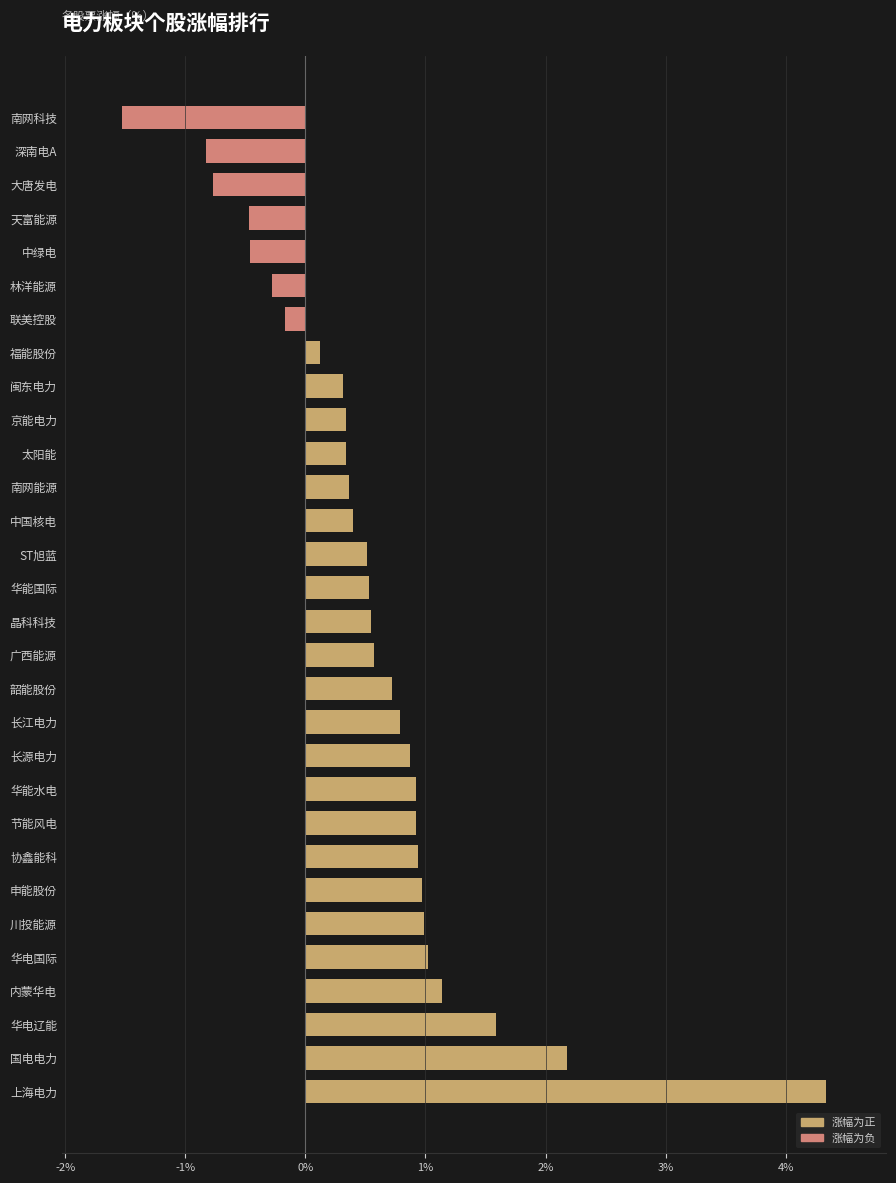

What is the difference between the maximum and minimum values?

5.9